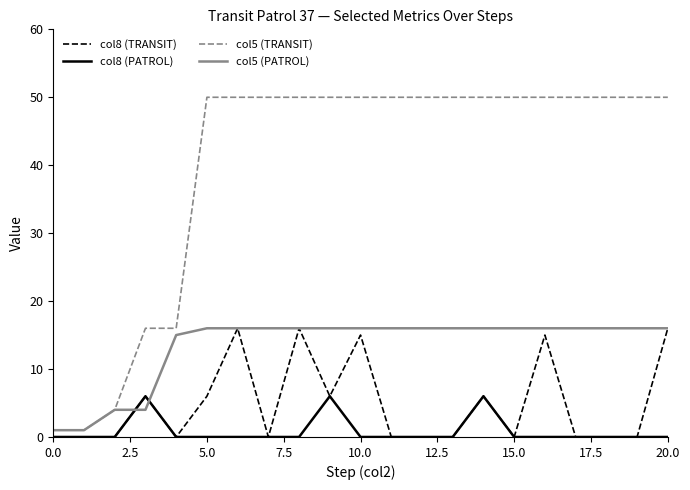

What is the maximum value for col5 (TRANSIT)?

50